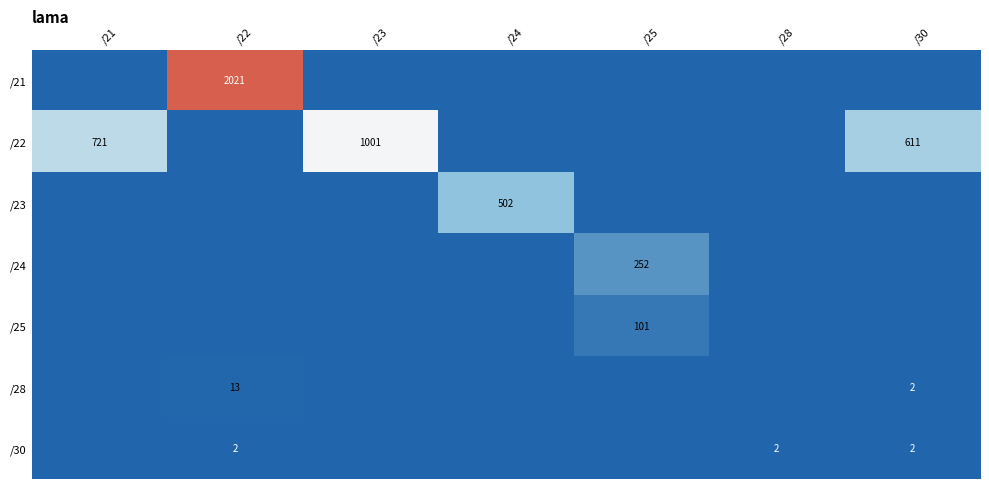

The value of /23 at /24 is 654. True or false?

False